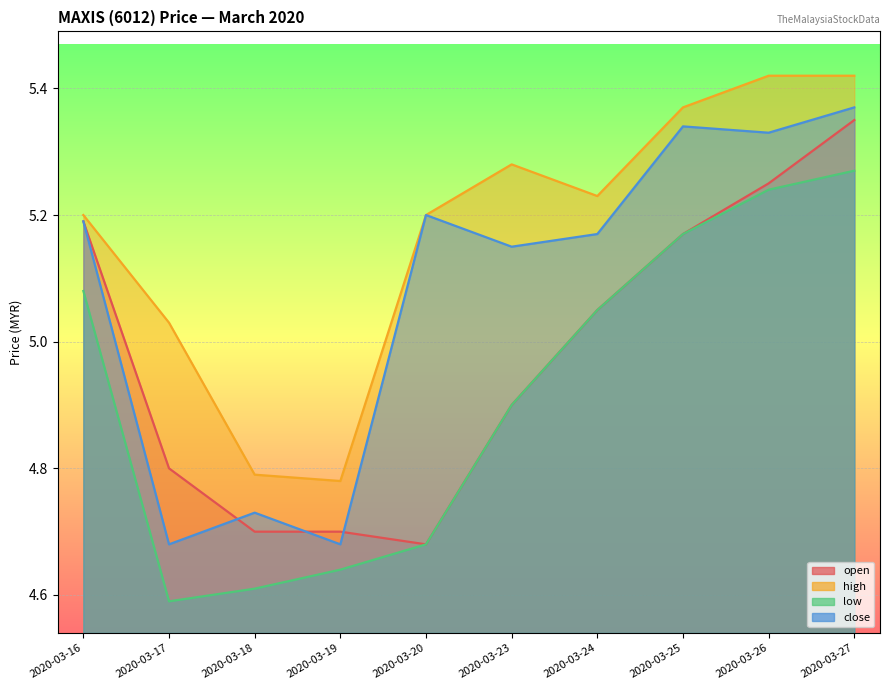

Which category has the highest value in the low series?

2020-03-27